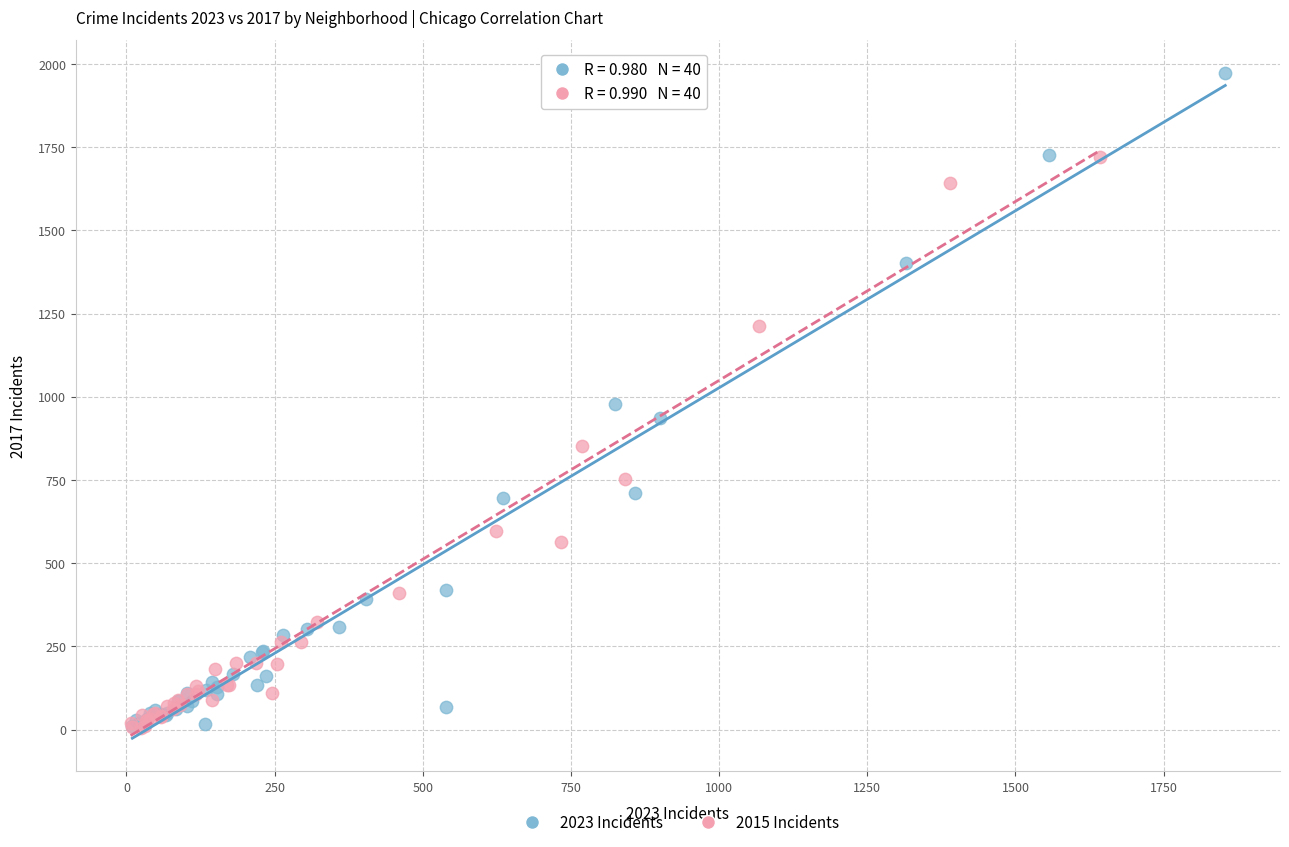

Which series has the largest Y range (max minus min)?

2023 Incidents